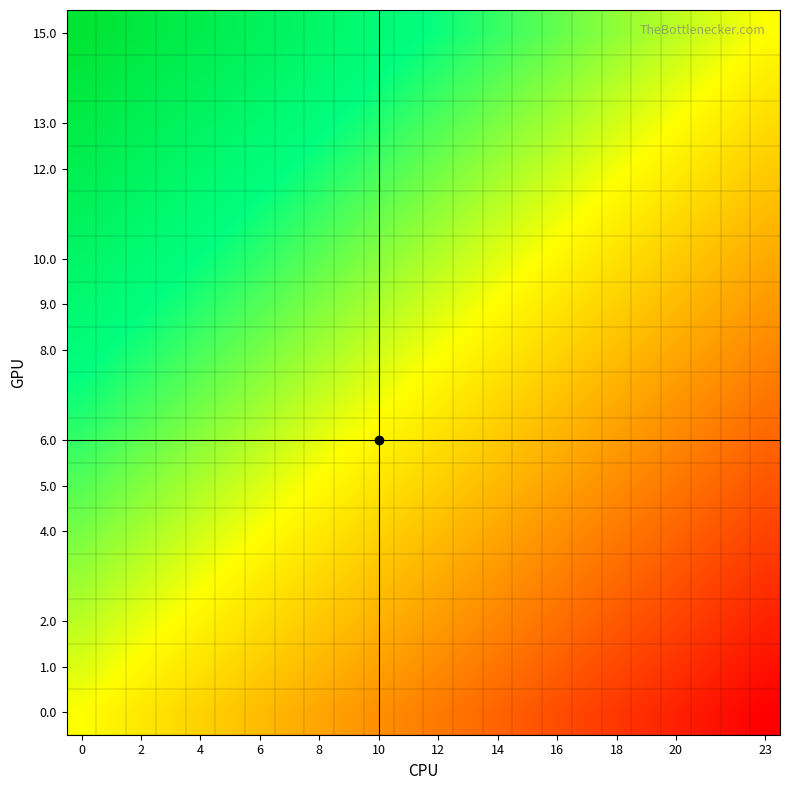

What is the maximum value shown in the chart?

1.0